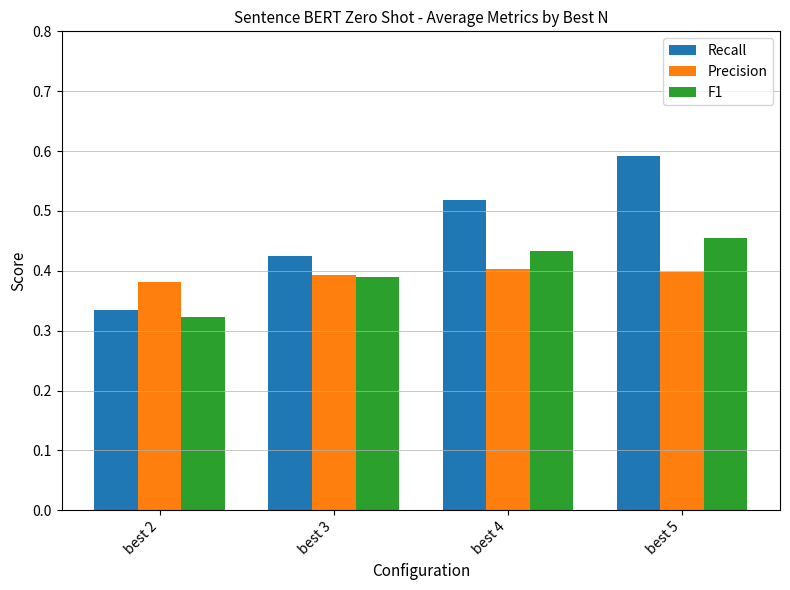

Which category has the lowest value in the F1 series?

best 2